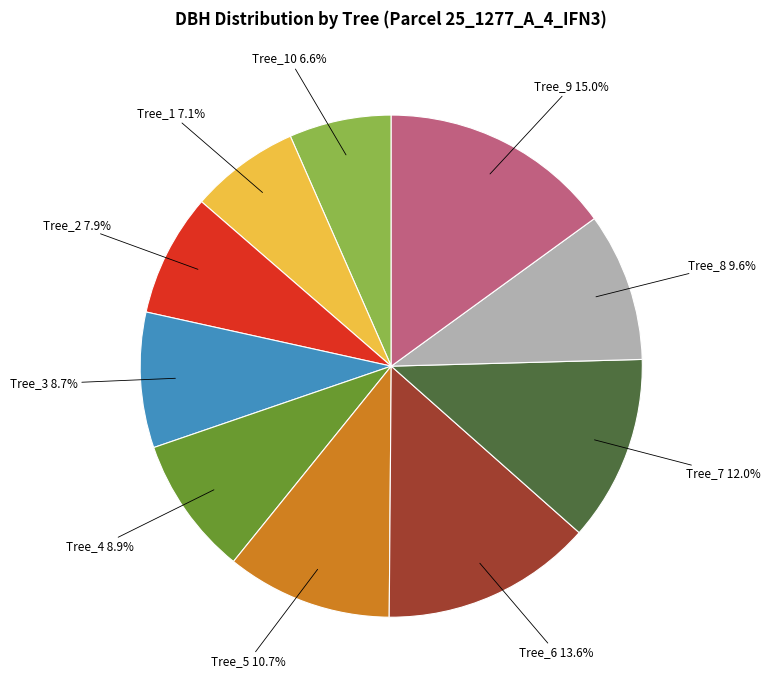

Is there any slice that represents more than half of the pie?

No